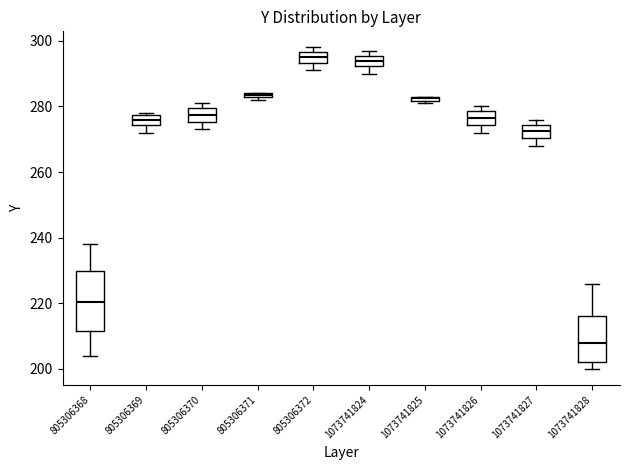

Which box is the tallest, from its lower edge to its upper edge?

805306368